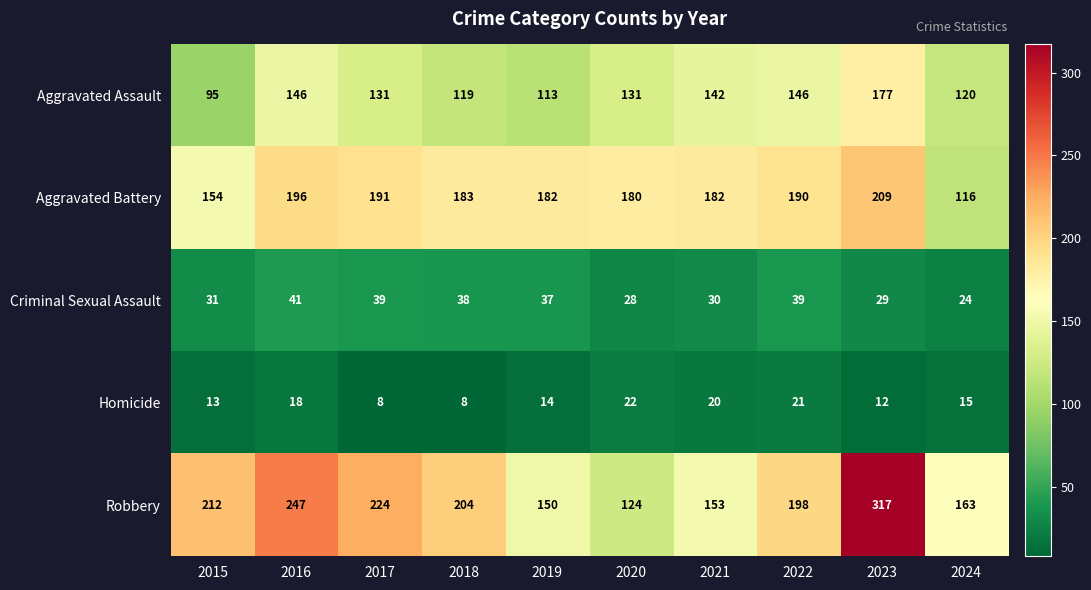

Is it true that Aggravated Battery equals 101 at 2020?

False